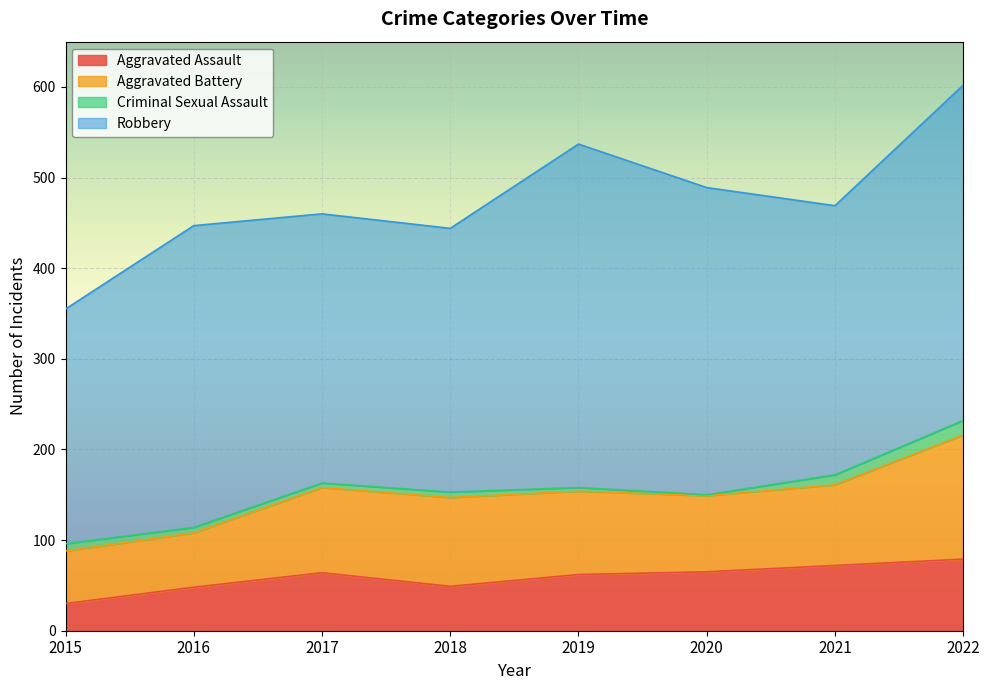

What is the value of the Criminal Sexual Assault point at the 8th from the left?

16